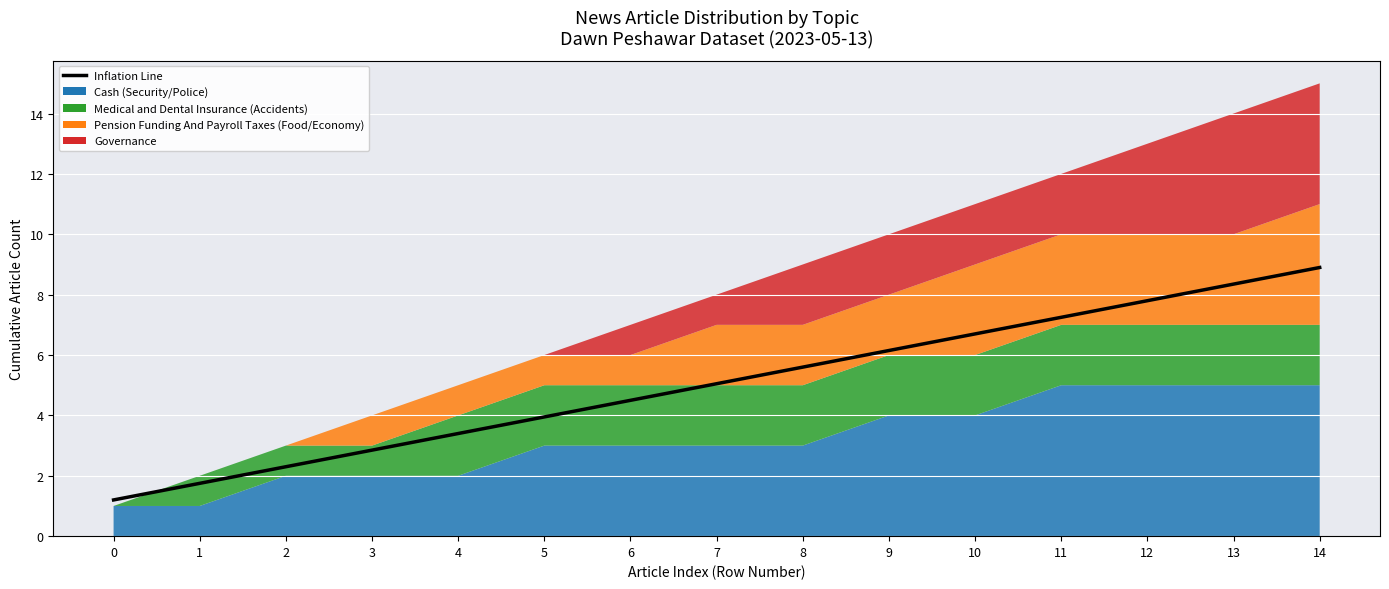

The value at 10 is 6.7. True or false?

True